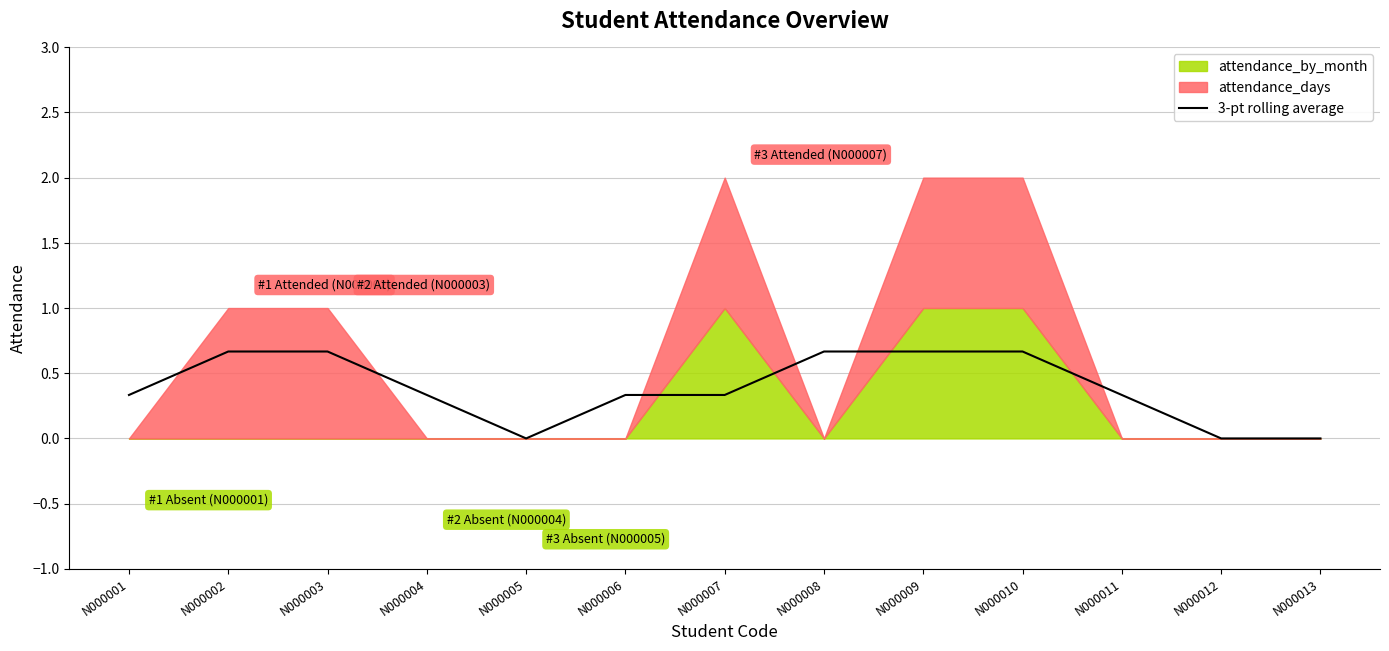

The 3-pt rolling average series shows 0.7 at N000008. True or false?

True